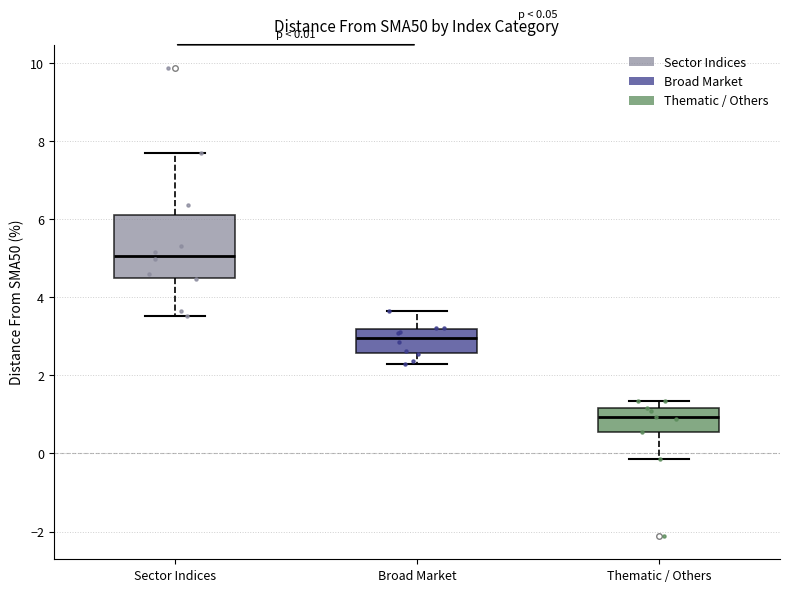

Which box's median line is the lowest?

Thematic / Others